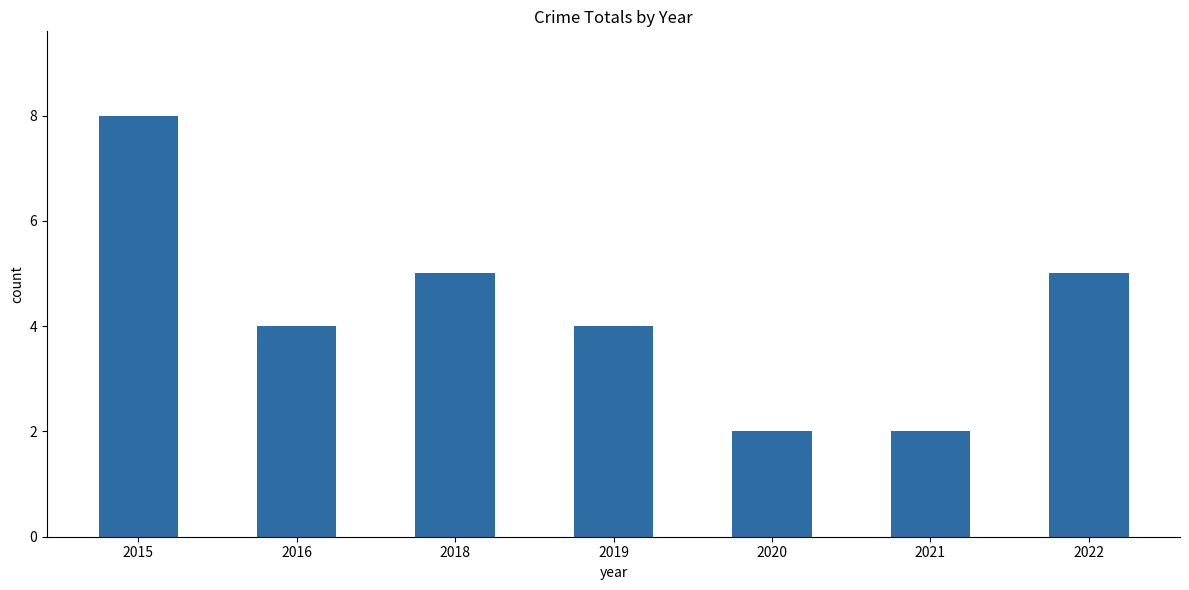

Which label corresponds to the largest value in the chart?

2015